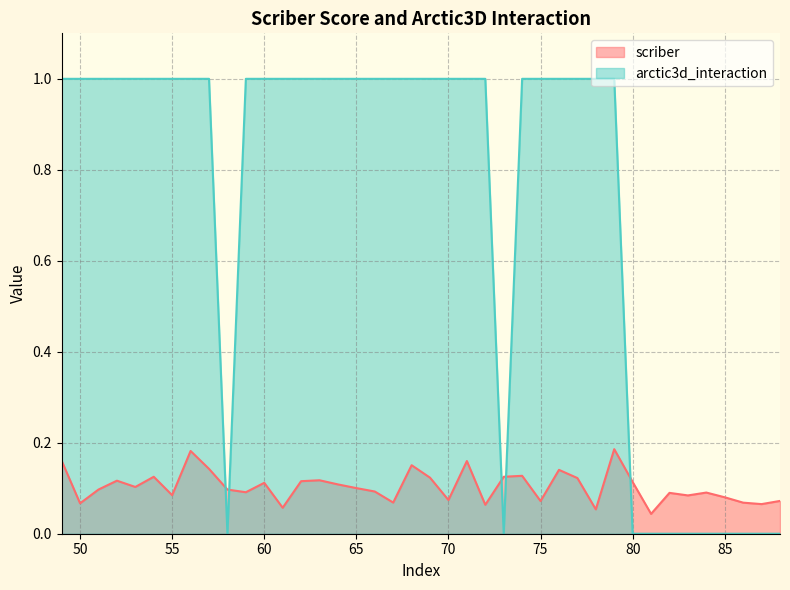

What is the spread (max minus min) of values at 65?

0.9